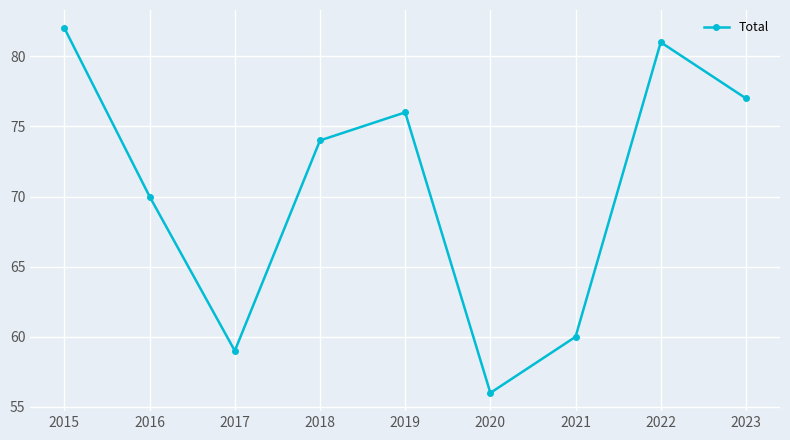

How many values are below 74?

4